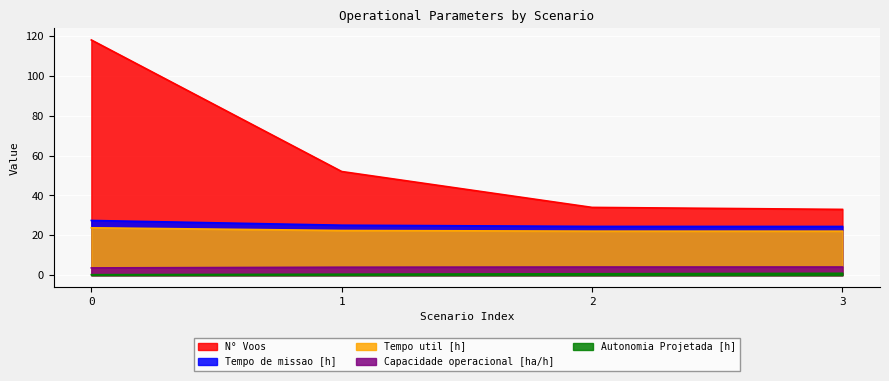

Reading left to right, list all the values displayed in this chart.

Capacidade operacional [ha/h]: 0=3.6	1=4.0	2=4.1	3=4.1
Tempo de missao [h]: 0=27.4	1=25.1	2=24.5	3=24.4
Tempo util [h]: 0=23.8	1=22.4	2=22.1	3=22.1
Autonomia Projetada [h]: 0=0.2	1=0.5	2=0.7	3=0.9
N° Voos: 0=118.0	1=52.0	2=34.0	3=33.0